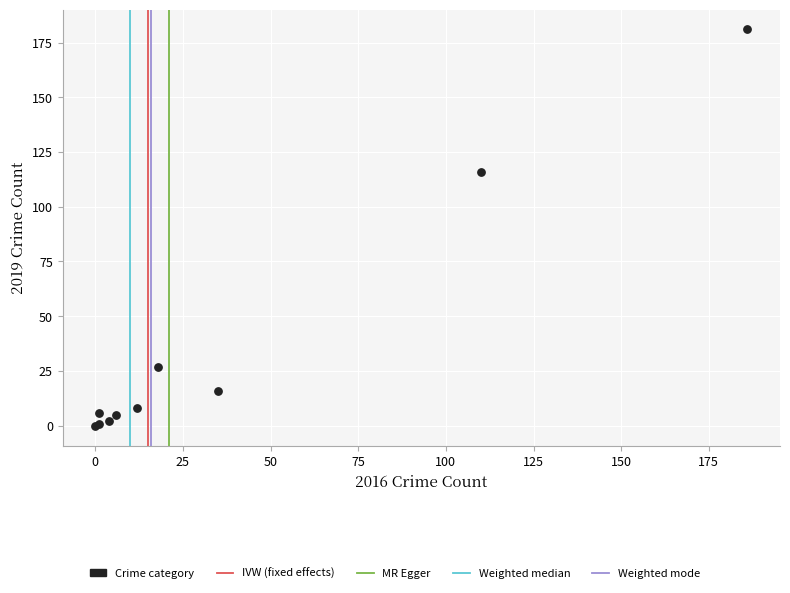

What Y value in the scatter plot is closest to 90?

116